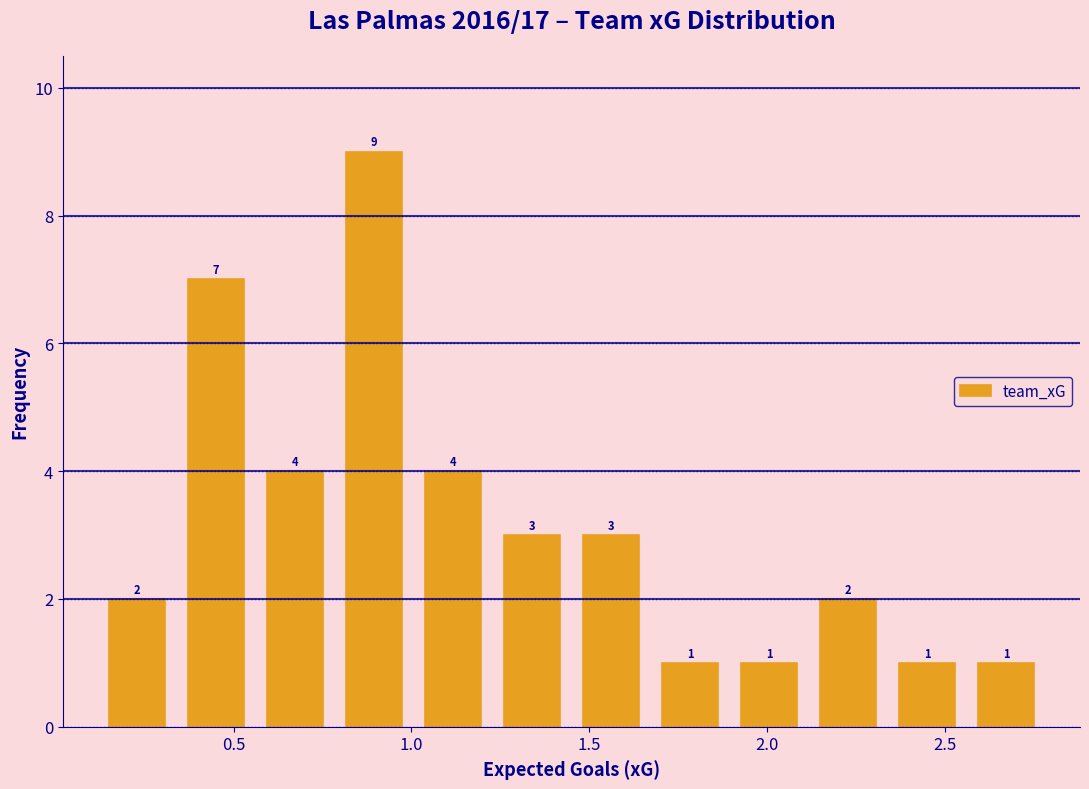

Reading left to right, list every bar in this chart as the range it spans on the x-axis followed by its height. The bar edges are not printed on the chart, so give them approximately, as read against the axis.

0.10 to 0.35: 2
0.35 to 0.55: 7
0.55 to 0.80: 4
0.80 to 1.00: 9
1.00 to 1.25: 4
1.25 to 1.45: 3
1.45 to 1.65: 3
1.65 to 1.90: 1
1.90 to 2.10: 1
2.10 to 2.35: 2
2.35 to 2.55: 1
2.55 to 2.80: 1